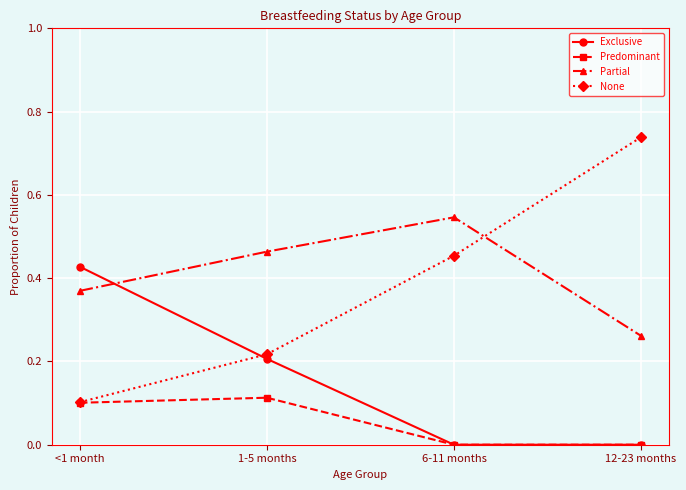

True or false: Exclusive has more than 0 points higher than both neighbors.

False